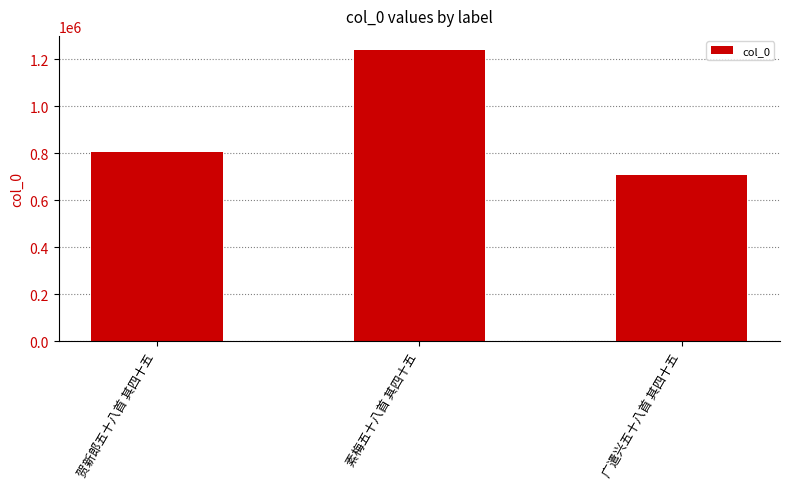

What is the difference between the maximum and second lowest values?

431277